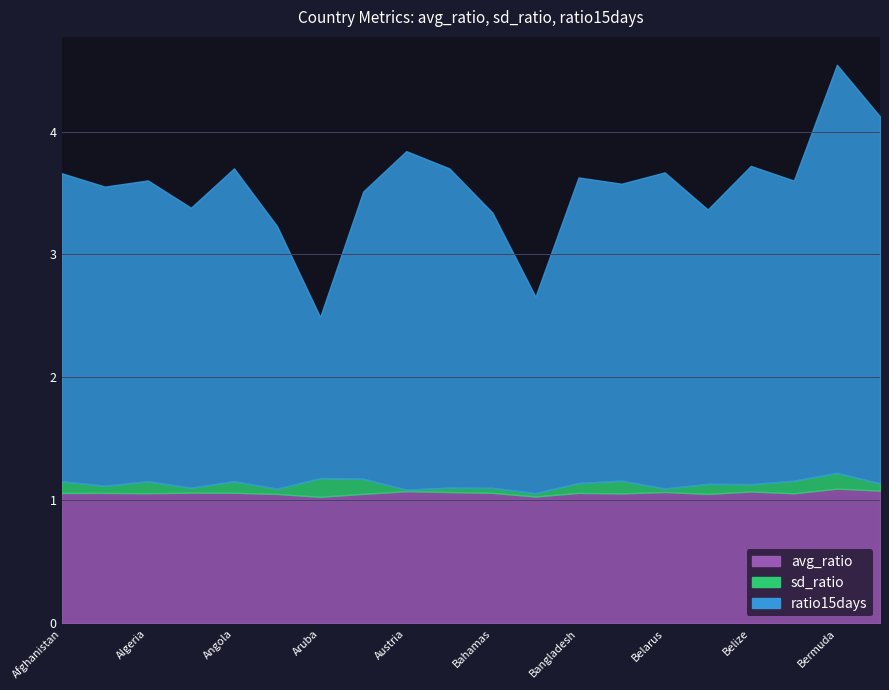

Does the chart display data point markers on the line(s)?

No